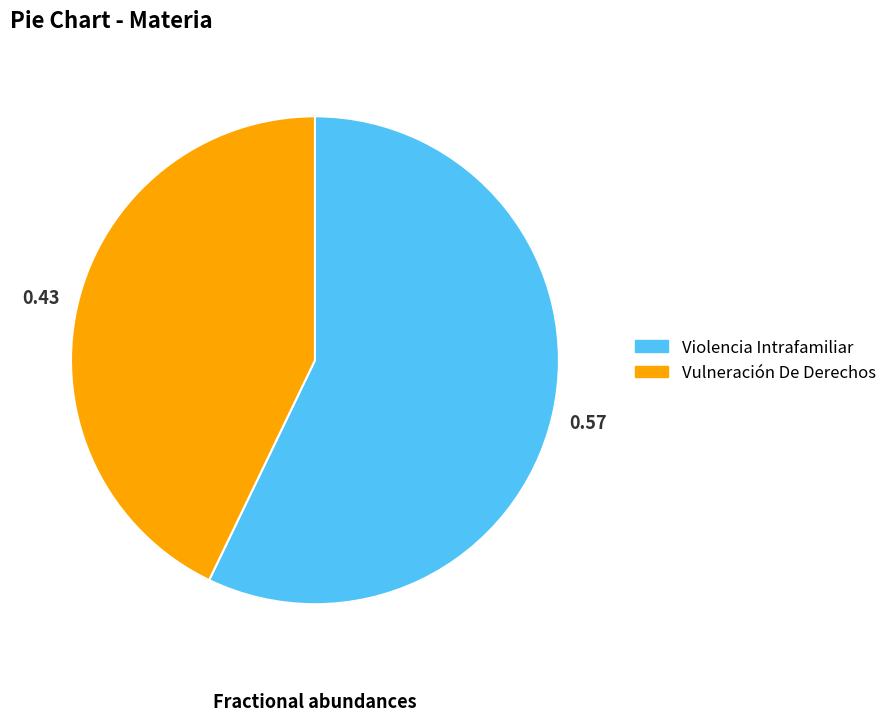

Rank the categories by value from lowest to highest.

Vulneración De Derechos, Violencia Intrafamiliar